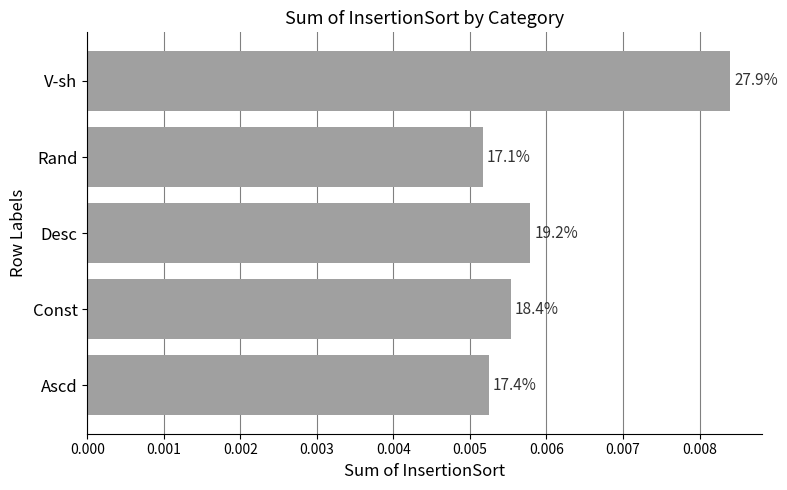

Are the bars horizontal?

Yes